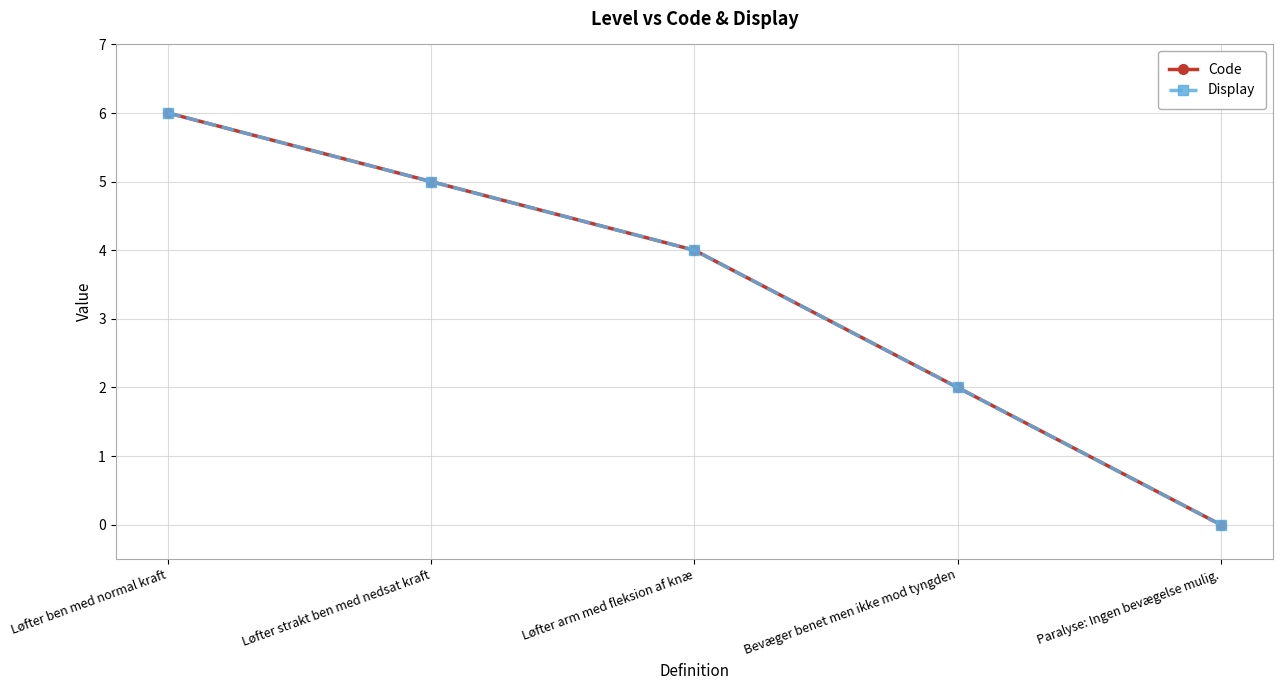

Is the value of Display at Løfter arm med fleksion af knæ greater than the value of Code at Bevæger benet men ikke mod tyngden?

Yes